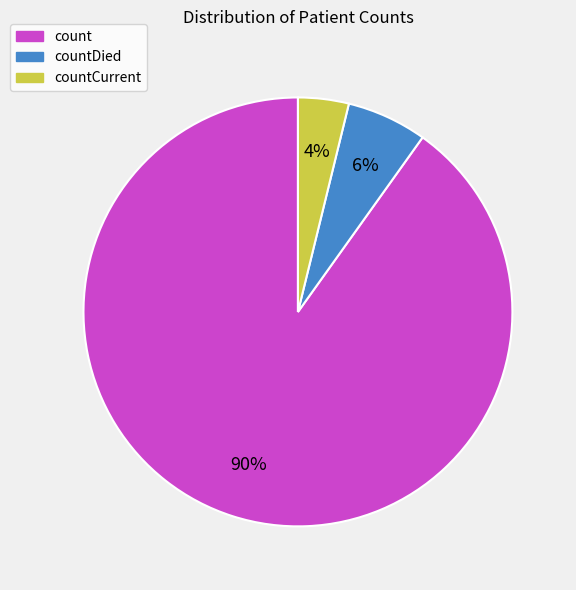

To the nearest percent, what is the combined percentage of countCurrent and countDied?

10%